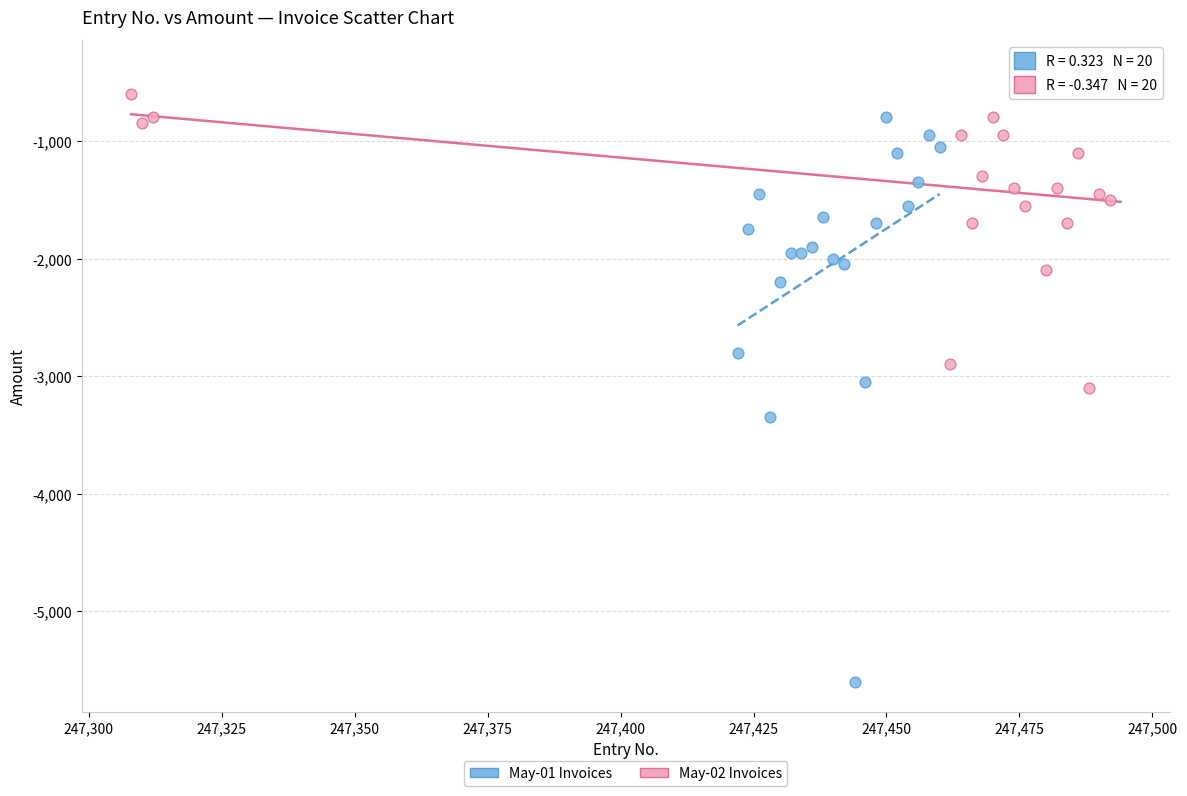

Which series reaches the minimum Y coordinate?

May-01 Invoices